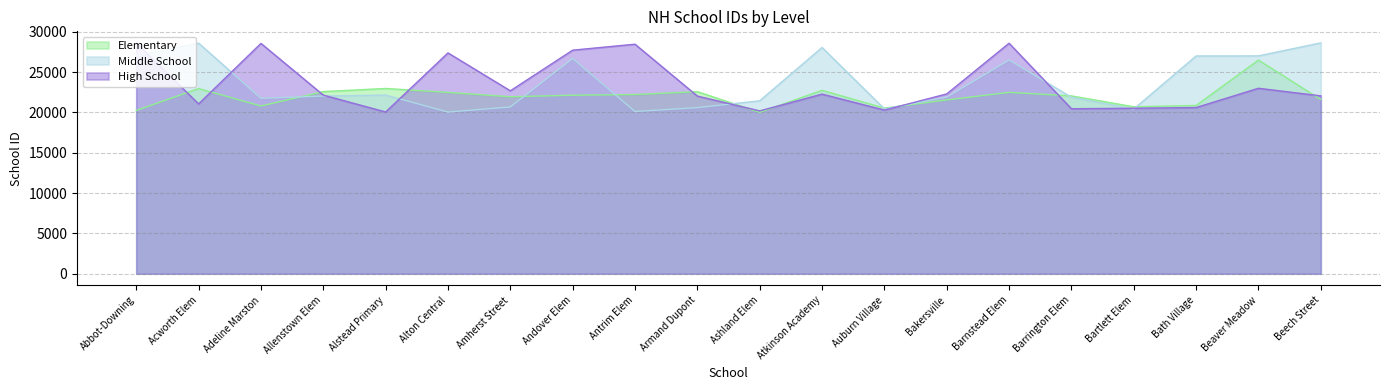

At which category does High School reach its first local valley?

Acworth Elem